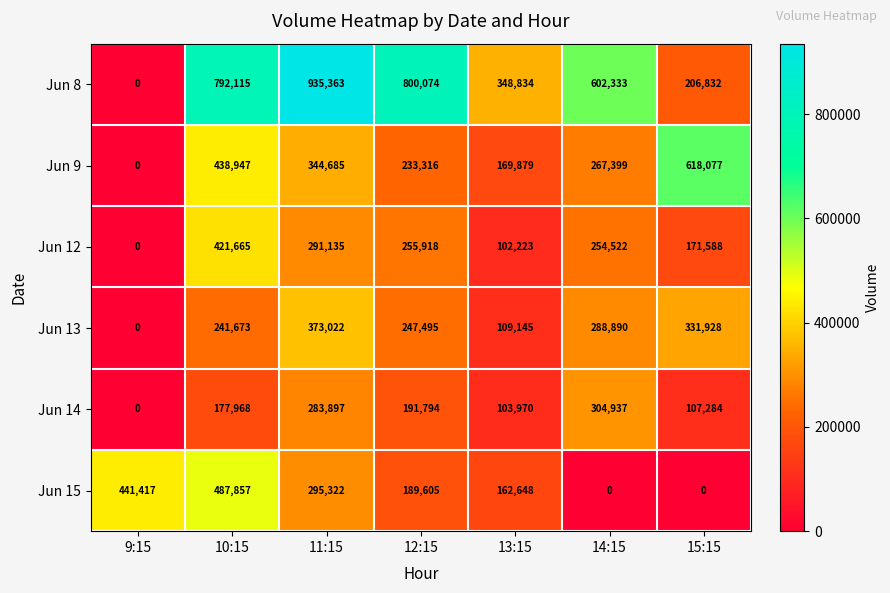

What is the total value across all series at 14:15?

1718081